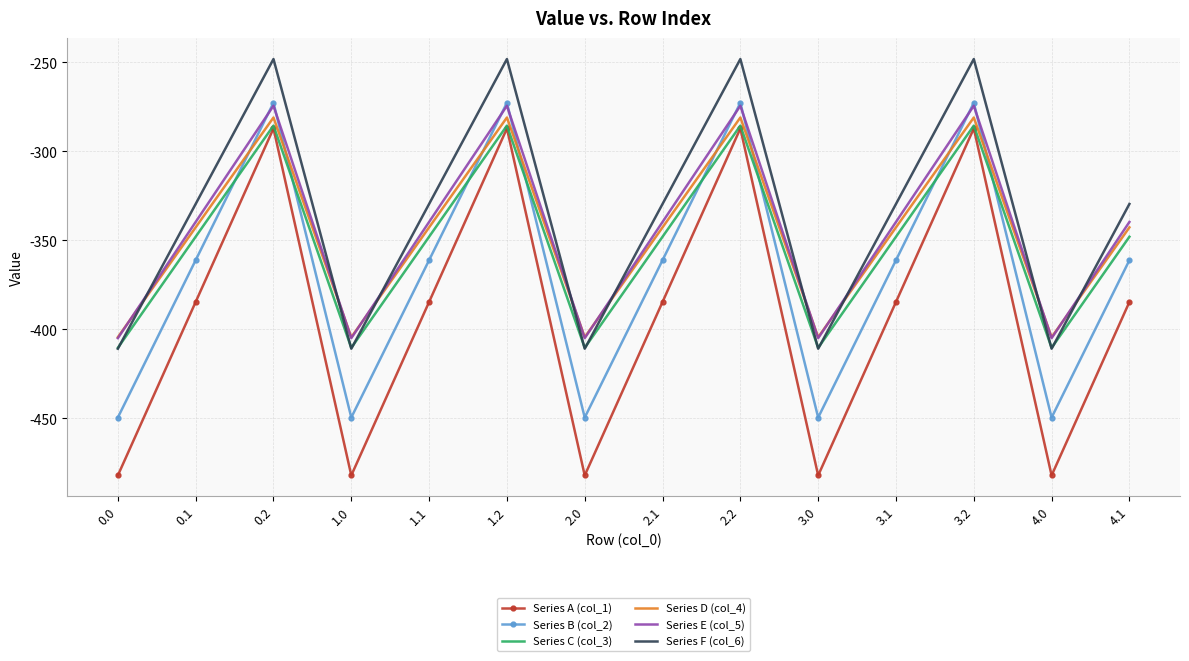

What is the total value across all series at 3.2?

-1648.9